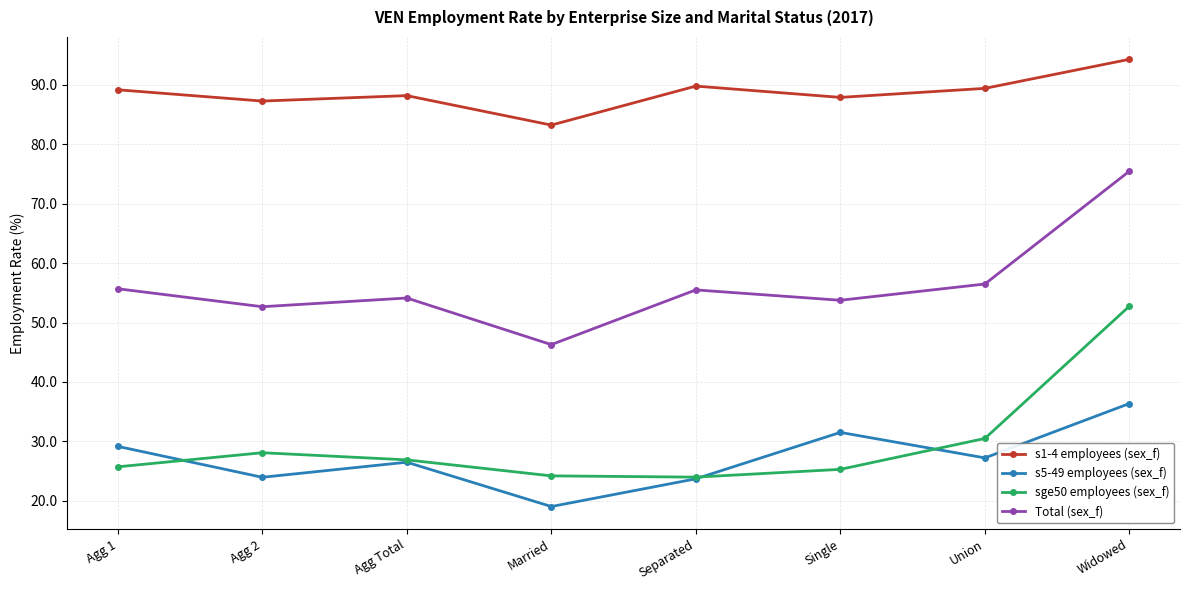

True or false: sge50 employees (sex_f) and s5-49 employees (sex_f) intersect in this chart.

True